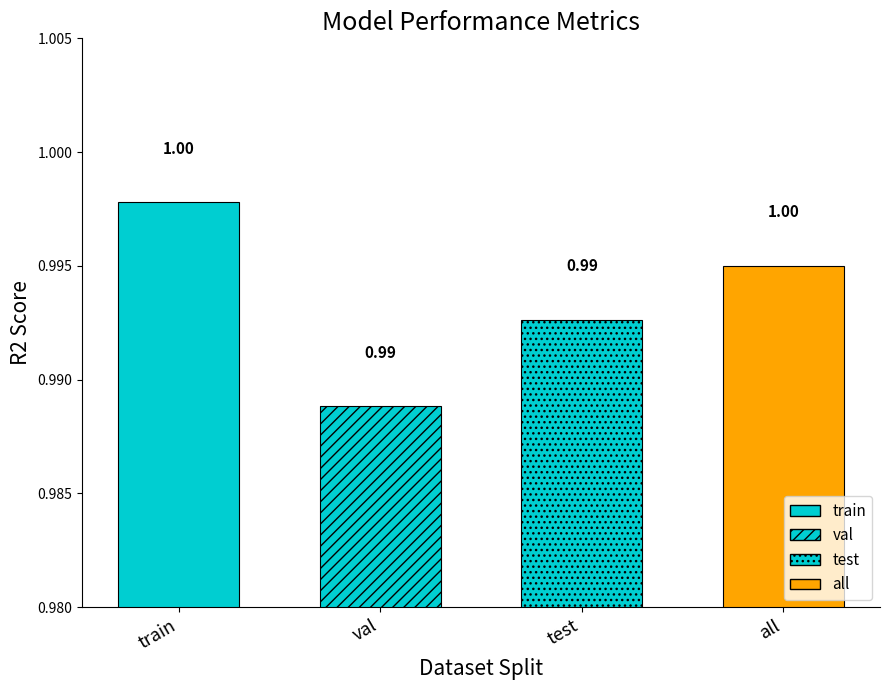

At which label is the value closest to 0?

val